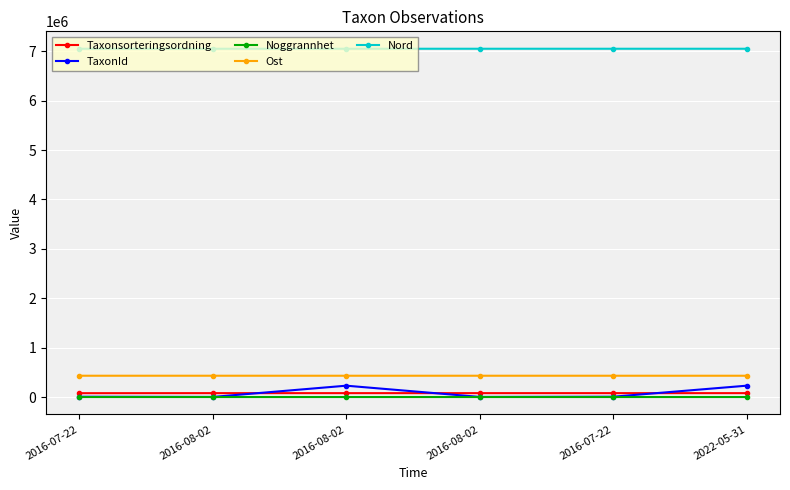

Is it true that TaxonId equals 6458.0 at 2016-07-22?

True